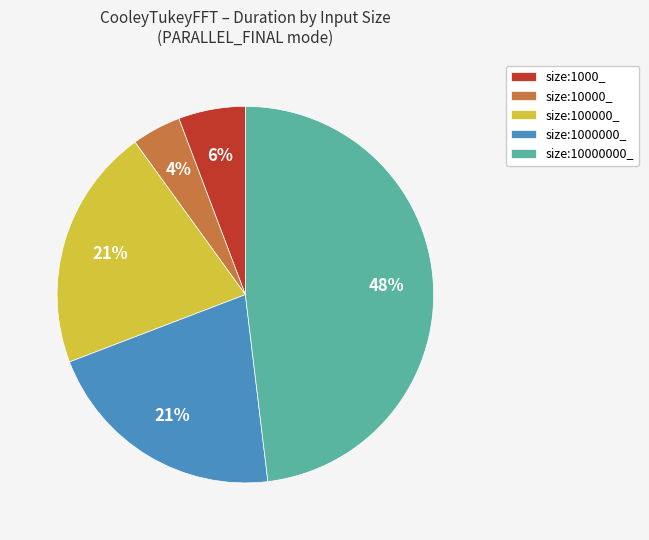

What is the largest slice in the pie chart?

size:10000000_